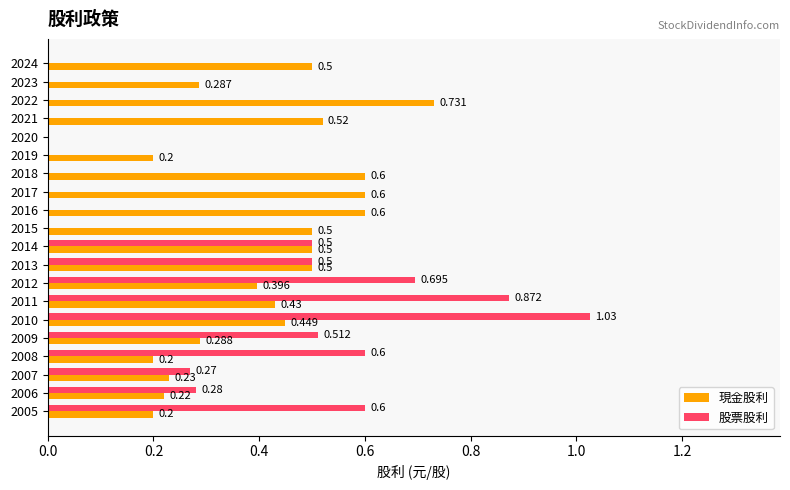

Is the value of 股票股利 at 2021 greater than the value of 現金股利 at 2009?

No